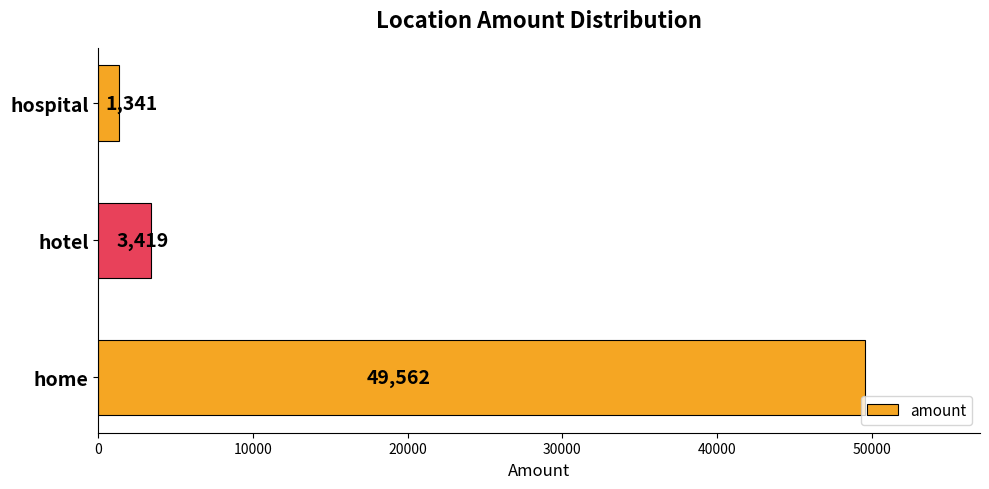

What is the approximate value at hospital?

1341